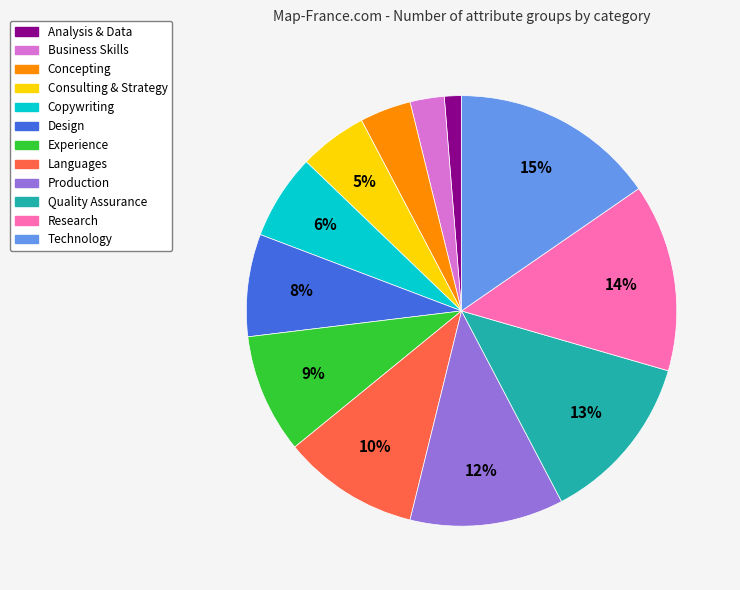

To the nearest percent, what is the difference between the largest and smallest slice percentages?

14%